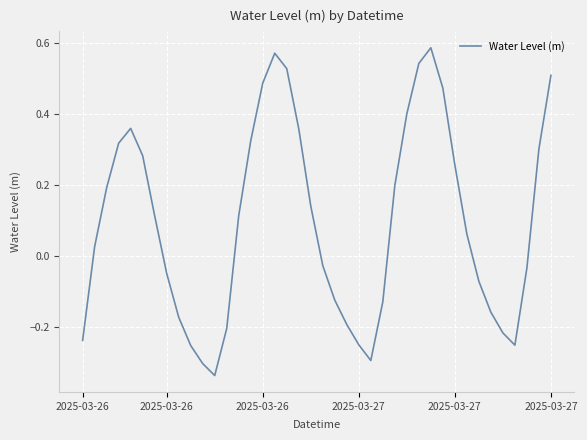

What is the difference between the maximum and minimum values?

0.9